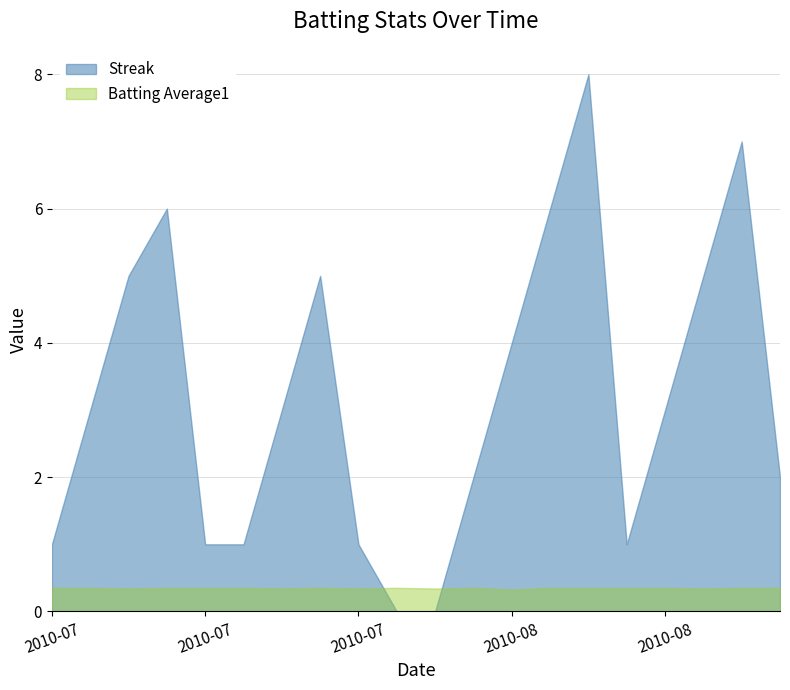

What is the approximate value of Batting Average1 at 2010-08-08?

0.4